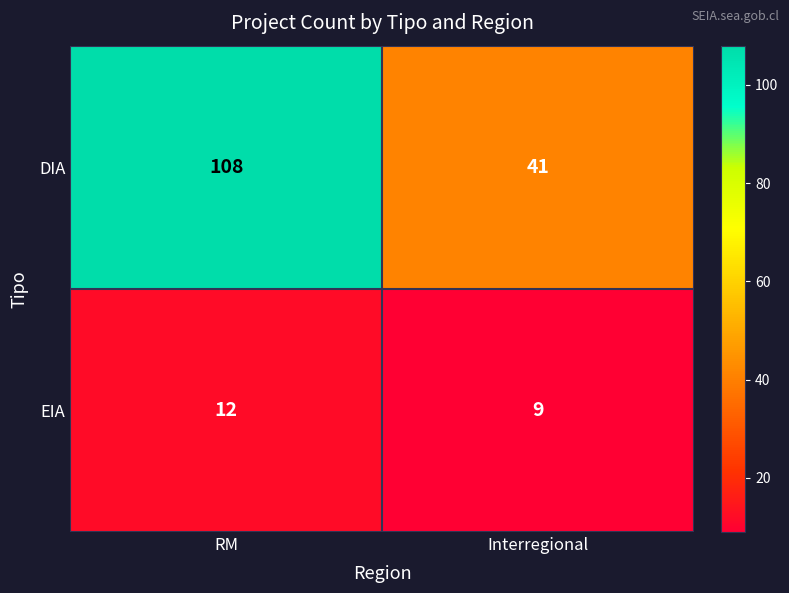

List the series in order of their peak value, highest first.

DIA, EIA